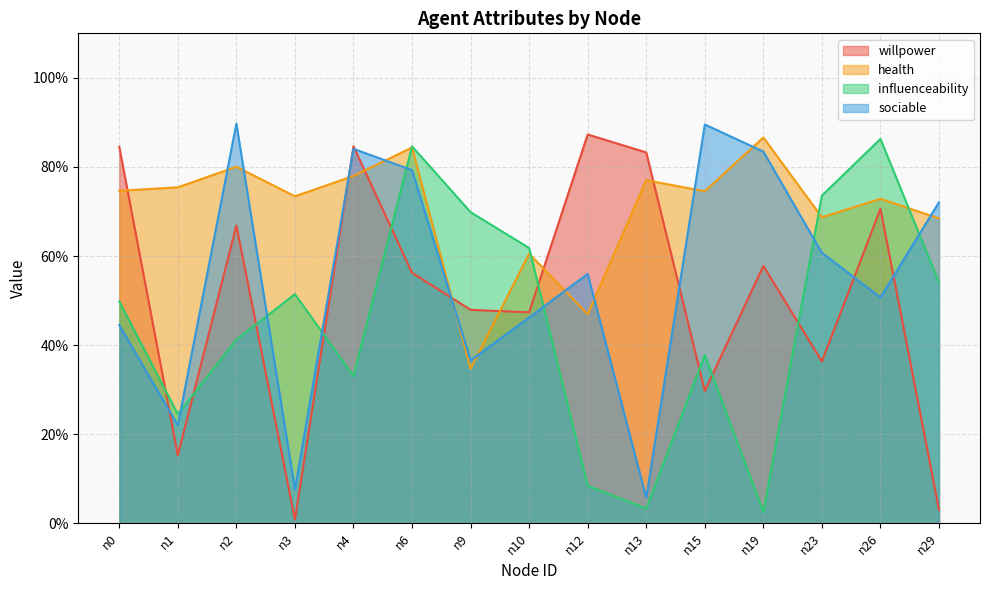

Does the chart have visible grid lines?

Yes